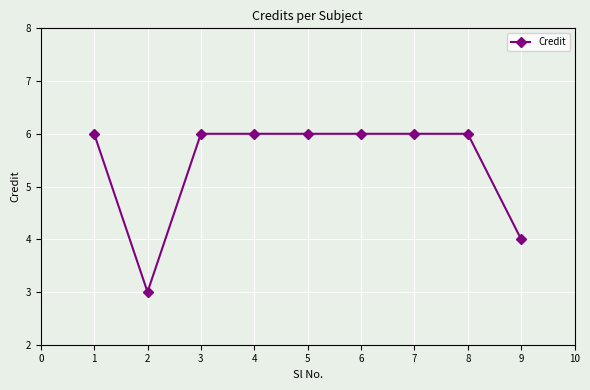

What is the change in value from 1 to 2?

-3